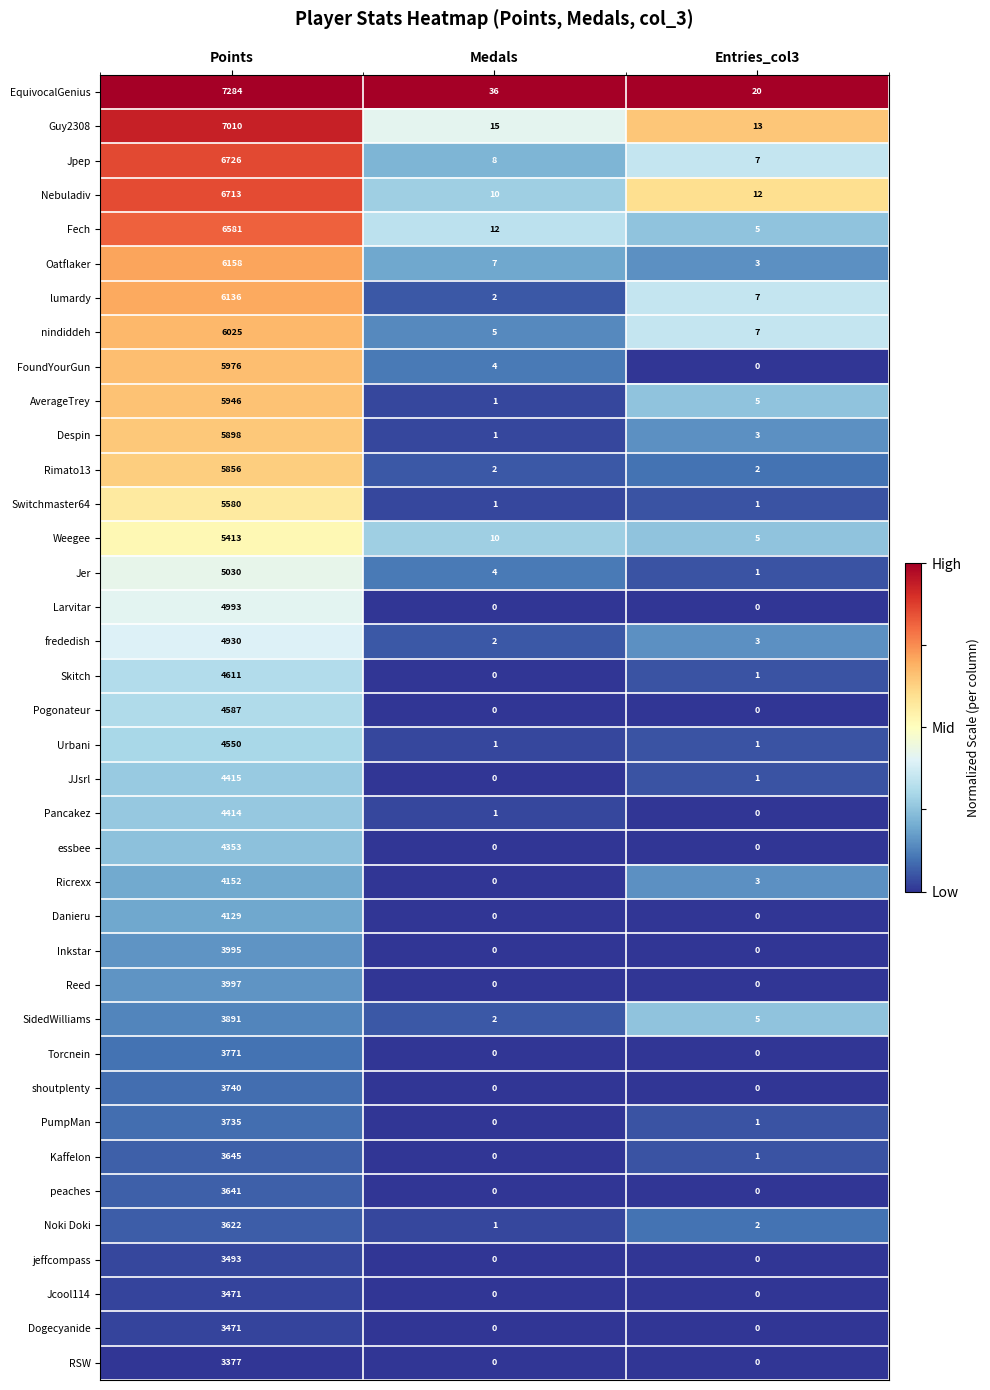

Which series has the largest total across all categories?

EquivocalGenius